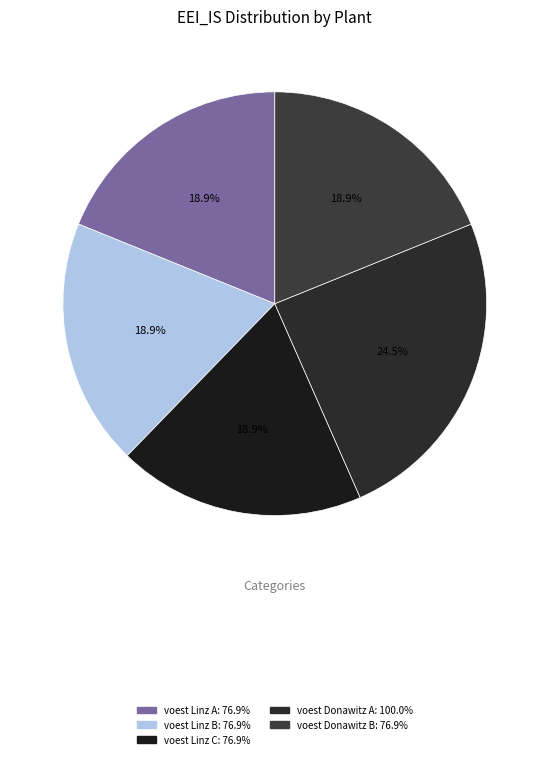

How many slices are in this pie chart?

5